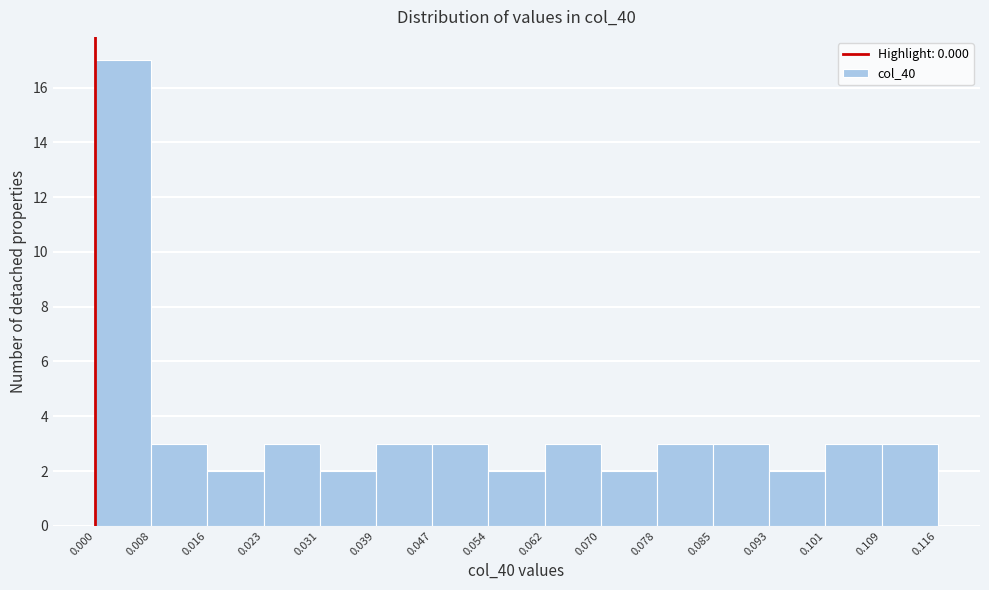

Reading left to right, transcribe this chart: for each bar, give the range it covers on the x-axis and its height. The values are not printed on the chart, so give them approximately, as read against the axis.

0.000 to 0.008: 17
0.008 to 0.016: 3
0.016 to 0.023: 2
0.023 to 0.031: 3
0.031 to 0.039: 2
0.039 to 0.047: 3
0.047 to 0.054: 3
0.054 to 0.062: 2
0.062 to 0.070: 3
0.070 to 0.078: 2
0.078 to 0.085: 3
0.085 to 0.093: 3
0.093 to 0.101: 2
0.101 to 0.109: 3
0.109 to 0.116: 3